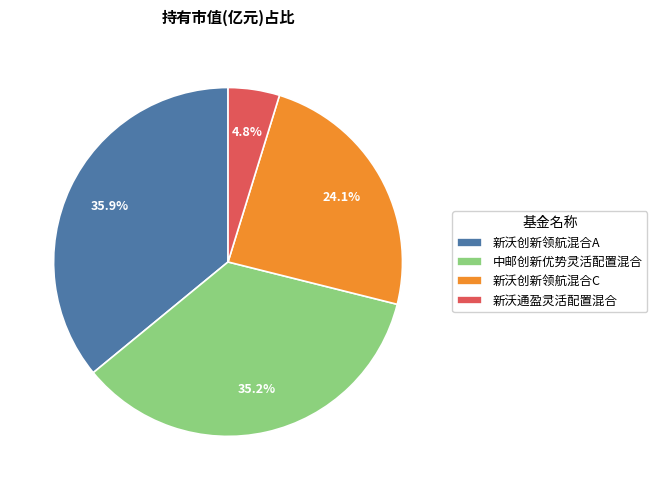

What portion of the pie excludes 新沃创新领航混合C?

75.9%